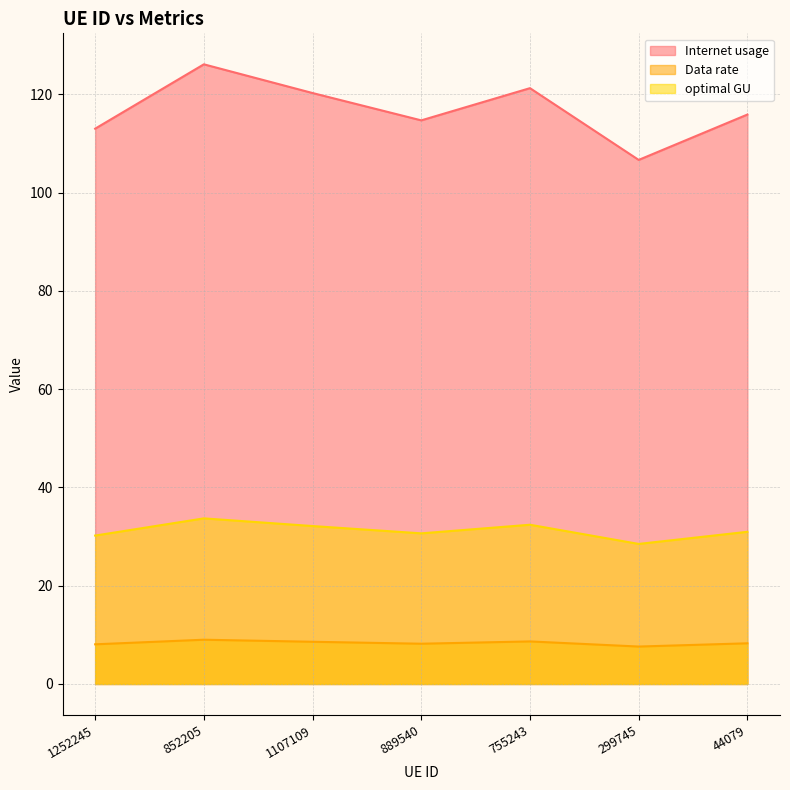

The value of optimal GU at 852205 is 59.2. True or false?

False